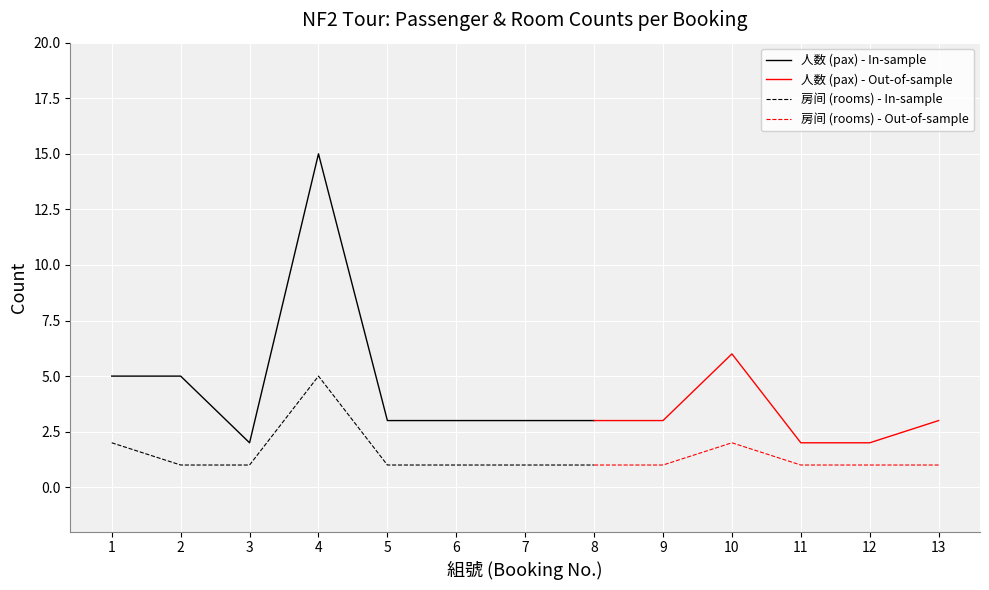

What is the value of the 房间 (rooms) point at the 8th from the left?

1